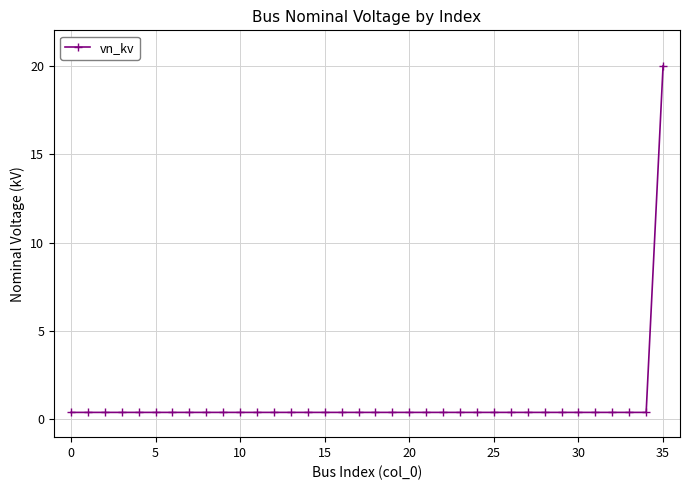

What is the greatest value displayed?

20.0